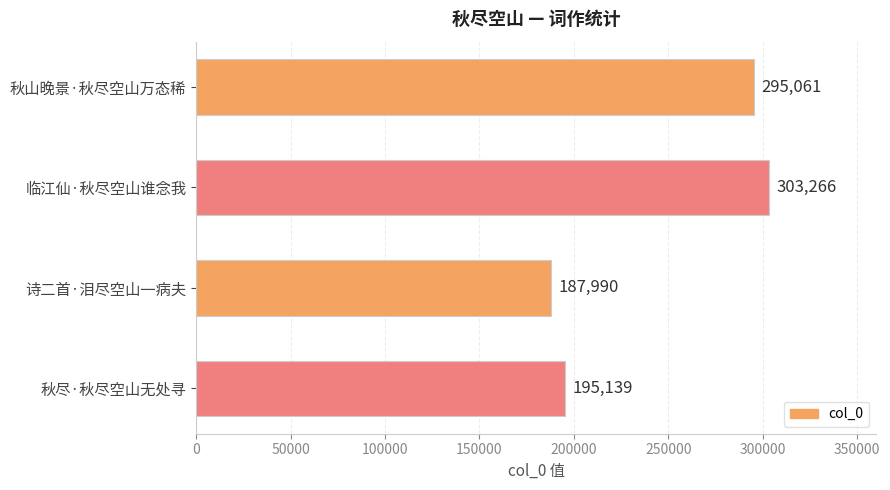

What is the difference between the maximum and minimum values?

115276